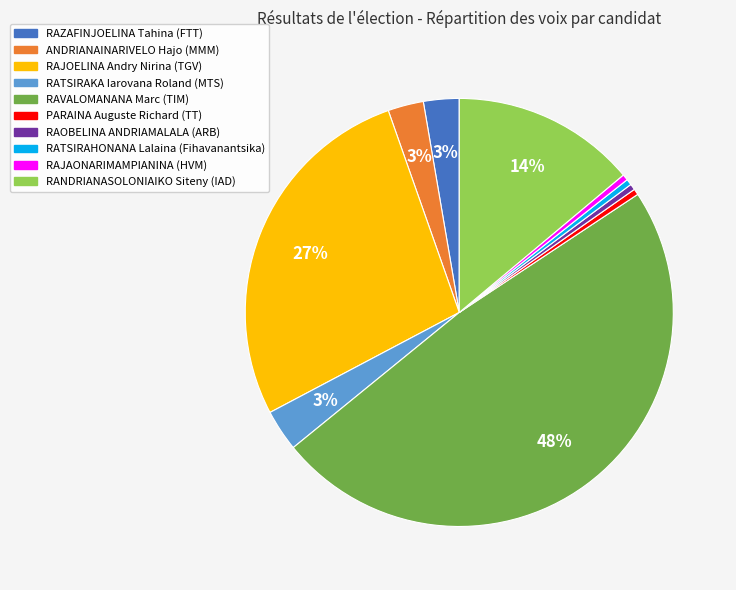

Is there any slice that represents more than half of the pie?

No